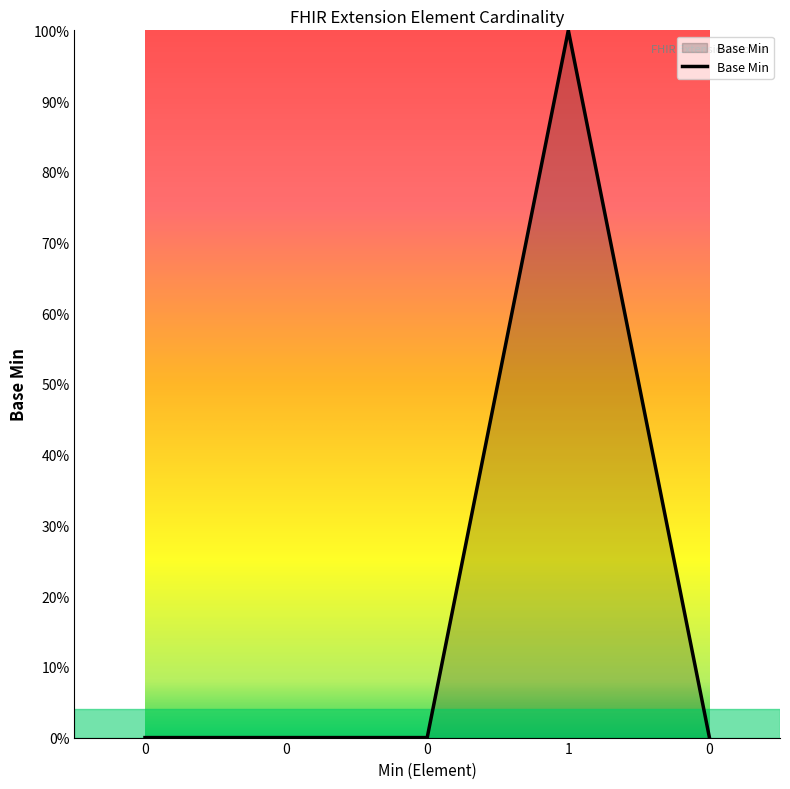

What is the difference between the maximum and minimum values?

1